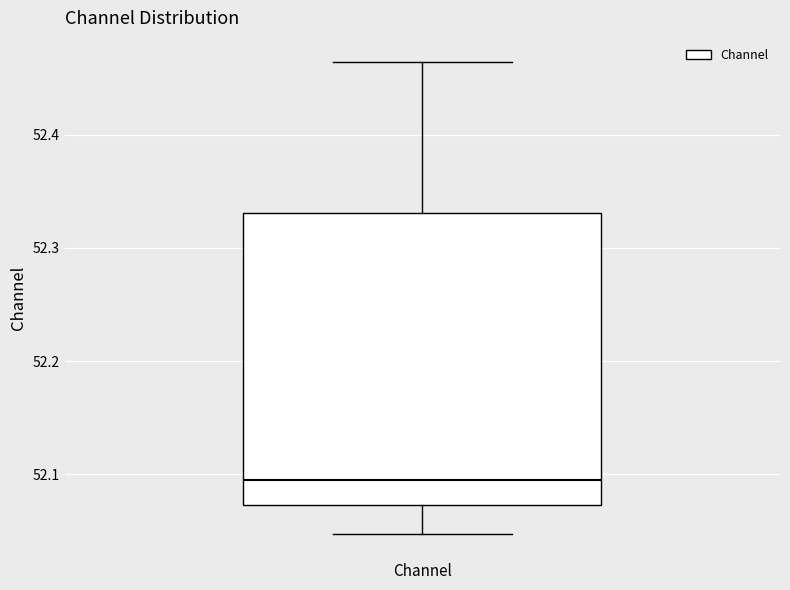

Where is the lower edge of the box for Channel on the y-axis? The values are not printed on the chart, so give them approximately, as read against the axis.

52.07